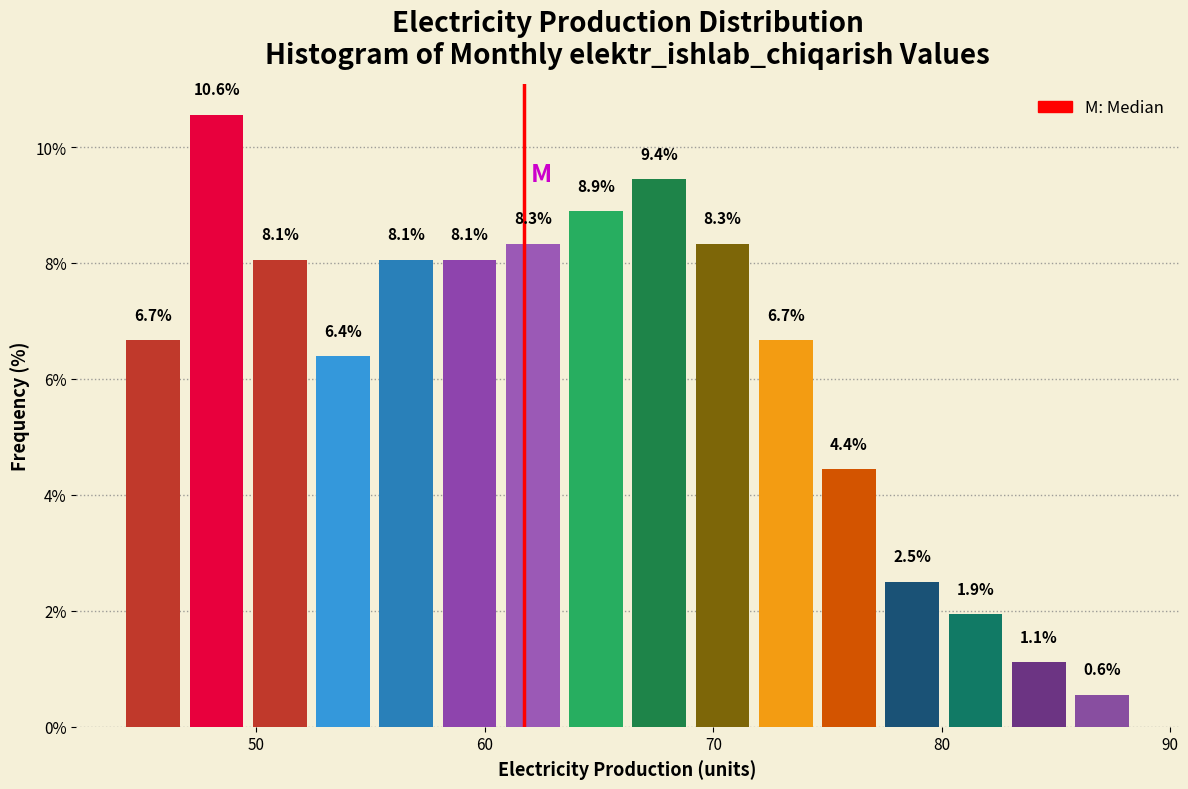

Read against the x-axis, roughly where is the centre of the tallest bar?

48